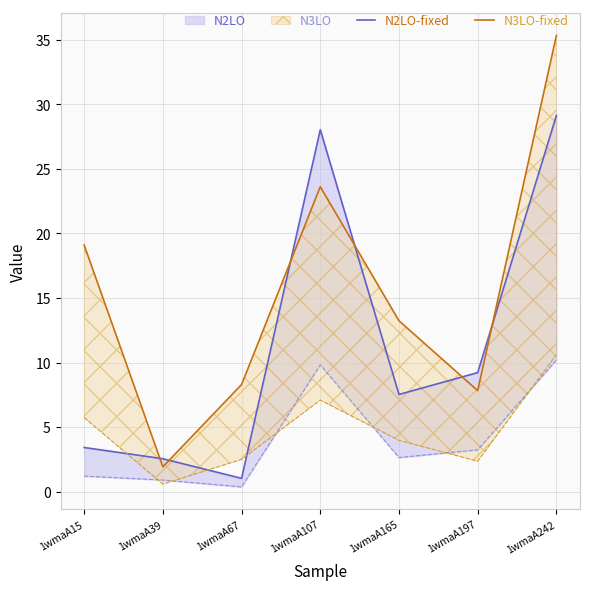

Which label corresponds to the smallest value in the chart?

1wmaA67